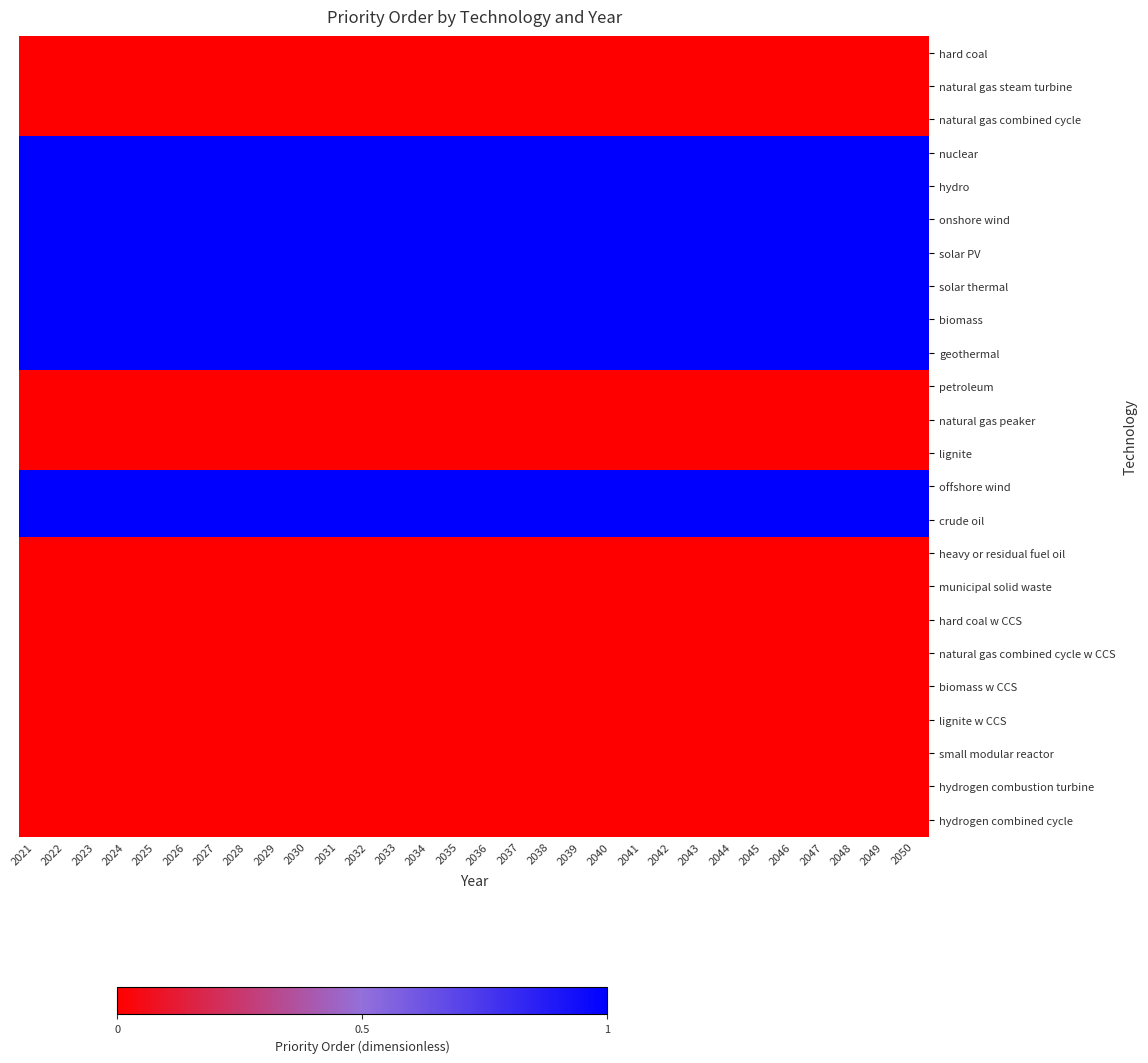

Reading left to right, extract all data points from this chart.

hard coal: 2021=0	2022=0	2023=0	2024=0	2025=0	2026=0	2027=0	2028=0	2029=0	2030=0	2031=0	2032=0	2033=0	2034=0	2035=0	2036=0	2037=0	2038=0	2039=0	2040=0	2041=0	2042=0	2043=0	2044=0	2045=0	2046=0	2047=0	2048=0	2049=0	2050=0
natural gas steam turbine: 2021=0	2022=0	2023=0	2024=0	2025=0	2026=0	2027=0	2028=0	2029=0	2030=0	2031=0	2032=0	2033=0	2034=0	2035=0	2036=0	2037=0	2038=0	2039=0	2040=0	2041=0	2042=0	2043=0	2044=0	2045=0	2046=0	2047=0	2048=0	2049=0	2050=0
natural gas combined cycle: 2021=0	2022=0	2023=0	2024=0	2025=0	2026=0	2027=0	2028=0	2029=0	2030=0	2031=0	2032=0	2033=0	2034=0	2035=0	2036=0	2037=0	2038=0	2039=0	2040=0	2041=0	2042=0	2043=0	2044=0	2045=0	2046=0	2047=0	2048=0	2049=0	2050=0
nuclear: 2021=1	2022=1	2023=1	2024=1	2025=1	2026=1	2027=1	2028=1	2029=1	2030=1	2031=1	2032=1	2033=1	2034=1	2035=1	2036=1	2037=1	2038=1	2039=1	2040=1	2041=1	2042=1	2043=1	2044=1	2045=1	2046=1	2047=1	2048=1	2049=1	2050=1
hydro: 2021=1	2022=1	2023=1	2024=1	2025=1	2026=1	2027=1	2028=1	2029=1	2030=1	2031=1	2032=1	2033=1	2034=1	2035=1	2036=1	2037=1	2038=1	2039=1	2040=1	2041=1	2042=1	2043=1	2044=1	2045=1	2046=1	2047=1	2048=1	2049=1	2050=1
onshore wind: 2021=1	2022=1	2023=1	2024=1	2025=1	2026=1	2027=1	2028=1	2029=1	2030=1	2031=1	2032=1	2033=1	2034=1	2035=1	2036=1	2037=1	2038=1	2039=1	2040=1	2041=1	2042=1	2043=1	2044=1	2045=1	2046=1	2047=1	2048=1	2049=1	2050=1
solar PV: 2021=1	2022=1	2023=1	2024=1	2025=1	2026=1	2027=1	2028=1	2029=1	2030=1	2031=1	2032=1	2033=1	2034=1	2035=1	2036=1	2037=1	2038=1	2039=1	2040=1	2041=1	2042=1	2043=1	2044=1	2045=1	2046=1	2047=1	2048=1	2049=1	2050=1
solar thermal: 2021=1	2022=1	2023=1	2024=1	2025=1	2026=1	2027=1	2028=1	2029=1	2030=1	2031=1	2032=1	2033=1	2034=1	2035=1	2036=1	2037=1	2038=1	2039=1	2040=1	2041=1	2042=1	2043=1	2044=1	2045=1	2046=1	2047=1	2048=1	2049=1	2050=1
biomass: 2021=1	2022=1	2023=1	2024=1	2025=1	2026=1	2027=1	2028=1	2029=1	2030=1	2031=1	2032=1	2033=1	2034=1	2035=1	2036=1	2037=1	2038=1	2039=1	2040=1	2041=1	2042=1	2043=1	2044=1	2045=1	2046=1	2047=1	2048=1	2049=1	2050=1
geothermal: 2021=1	2022=1	2023=1	2024=1	2025=1	2026=1	2027=1	2028=1	2029=1	2030=1	2031=1	2032=1	2033=1	2034=1	2035=1	2036=1	2037=1	2038=1	2039=1	2040=1	2041=1	2042=1	2043=1	2044=1	2045=1	2046=1	2047=1	2048=1	2049=1	2050=1
petroleum: 2021=0	2022=0	2023=0	2024=0	2025=0	2026=0	2027=0	2028=0	2029=0	2030=0	2031=0	2032=0	2033=0	2034=0	2035=0	2036=0	2037=0	2038=0	2039=0	2040=0	2041=0	2042=0	2043=0	2044=0	2045=0	2046=0	2047=0	2048=0	2049=0	2050=0
natural gas peaker: 2021=0	2022=0	2023=0	2024=0	2025=0	2026=0	2027=0	2028=0	2029=0	2030=0	2031=0	2032=0	2033=0	2034=0	2035=0	2036=0	2037=0	2038=0	2039=0	2040=0	2041=0	2042=0	2043=0	2044=0	2045=0	2046=0	2047=0	2048=0	2049=0	2050=0
lignite: 2021=0	2022=0	2023=0	2024=0	2025=0	2026=0	2027=0	2028=0	2029=0	2030=0	2031=0	2032=0	2033=0	2034=0	2035=0	2036=0	2037=0	2038=0	2039=0	2040=0	2041=0	2042=0	2043=0	2044=0	2045=0	2046=0	2047=0	2048=0	2049=0	2050=0
offshore wind: 2021=1	2022=1	2023=1	2024=1	2025=1	2026=1	2027=1	2028=1	2029=1	2030=1	2031=1	2032=1	2033=1	2034=1	2035=1	2036=1	2037=1	2038=1	2039=1	2040=1	2041=1	2042=1	2043=1	2044=1	2045=1	2046=1	2047=1	2048=1	2049=1	2050=1
crude oil: 2021=1	2022=1	2023=1	2024=1	2025=1	2026=1	2027=1	2028=1	2029=1	2030=1	2031=1	2032=1	2033=1	2034=1	2035=1	2036=1	2037=1	2038=1	2039=1	2040=1	2041=1	2042=1	2043=1	2044=1	2045=1	2046=1	2047=1	2048=1	2049=1	2050=1
heavy or residual fuel oil: 2021=0	2022=0	2023=0	2024=0	2025=0	2026=0	2027=0	2028=0	2029=0	2030=0	2031=0	2032=0	2033=0	2034=0	2035=0	2036=0	2037=0	2038=0	2039=0	2040=0	2041=0	2042=0	2043=0	2044=0	2045=0	2046=0	2047=0	2048=0	2049=0	2050=0
municipal solid waste: 2021=0	2022=0	2023=0	2024=0	2025=0	2026=0	2027=0	2028=0	2029=0	2030=0	2031=0	2032=0	2033=0	2034=0	2035=0	2036=0	2037=0	2038=0	2039=0	2040=0	2041=0	2042=0	2043=0	2044=0	2045=0	2046=0	2047=0	2048=0	2049=0	2050=0
hard coal w CCS: 2021=0	2022=0	2023=0	2024=0	2025=0	2026=0	2027=0	2028=0	2029=0	2030=0	2031=0	2032=0	2033=0	2034=0	2035=0	2036=0	2037=0	2038=0	2039=0	2040=0	2041=0	2042=0	2043=0	2044=0	2045=0	2046=0	2047=0	2048=0	2049=0	2050=0
natural gas combined cycle w CCS: 2021=0	2022=0	2023=0	2024=0	2025=0	2026=0	2027=0	2028=0	2029=0	2030=0	2031=0	2032=0	2033=0	2034=0	2035=0	2036=0	2037=0	2038=0	2039=0	2040=0	2041=0	2042=0	2043=0	2044=0	2045=0	2046=0	2047=0	2048=0	2049=0	2050=0
biomass w CCS: 2021=0	2022=0	2023=0	2024=0	2025=0	2026=0	2027=0	2028=0	2029=0	2030=0	2031=0	2032=0	2033=0	2034=0	2035=0	2036=0	2037=0	2038=0	2039=0	2040=0	2041=0	2042=0	2043=0	2044=0	2045=0	2046=0	2047=0	2048=0	2049=0	2050=0
lignite w CCS: 2021=0	2022=0	2023=0	2024=0	2025=0	2026=0	2027=0	2028=0	2029=0	2030=0	2031=0	2032=0	2033=0	2034=0	2035=0	2036=0	2037=0	2038=0	2039=0	2040=0	2041=0	2042=0	2043=0	2044=0	2045=0	2046=0	2047=0	2048=0	2049=0	2050=0
small modular reactor: 2021=0	2022=0	2023=0	2024=0	2025=0	2026=0	2027=0	2028=0	2029=0	2030=0	2031=0	2032=0	2033=0	2034=0	2035=0	2036=0	2037=0	2038=0	2039=0	2040=0	2041=0	2042=0	2043=0	2044=0	2045=0	2046=0	2047=0	2048=0	2049=0	2050=0
hydrogen combustion turbine: 2021=0	2022=0	2023=0	2024=0	2025=0	2026=0	2027=0	2028=0	2029=0	2030=0	2031=0	2032=0	2033=0	2034=0	2035=0	2036=0	2037=0	2038=0	2039=0	2040=0	2041=0	2042=0	2043=0	2044=0	2045=0	2046=0	2047=0	2048=0	2049=0	2050=0
hydrogen combined cycle: 2021=0	2022=0	2023=0	2024=0	2025=0	2026=0	2027=0	2028=0	2029=0	2030=0	2031=0	2032=0	2033=0	2034=0	2035=0	2036=0	2037=0	2038=0	2039=0	2040=0	2041=0	2042=0	2043=0	2044=0	2045=0	2046=0	2047=0	2048=0	2049=0	2050=0